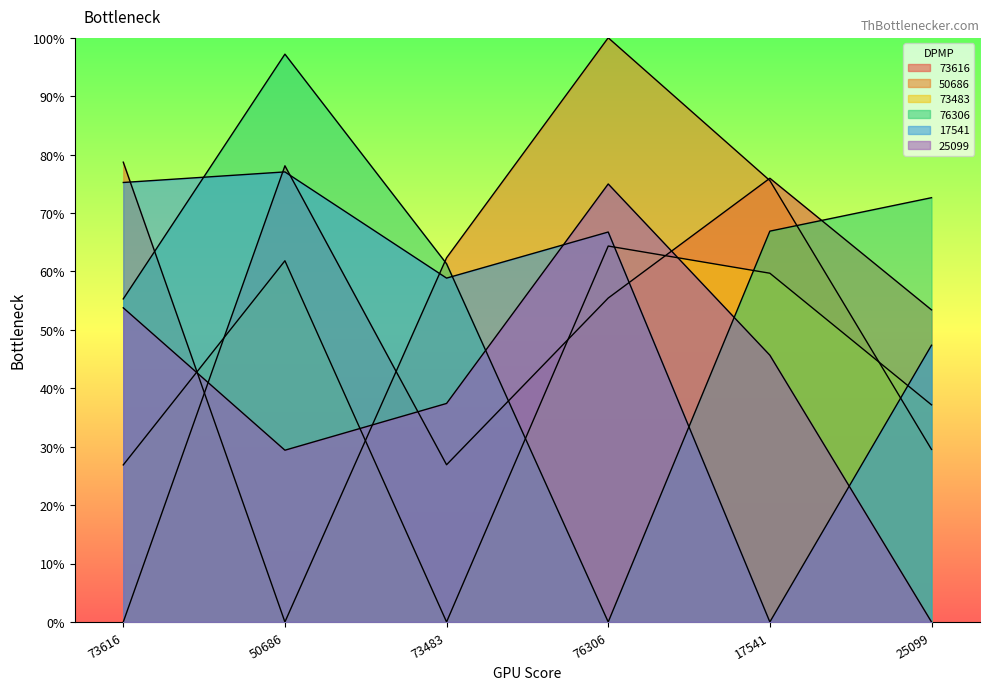

At which label does 73616 first exceed 55?

50686